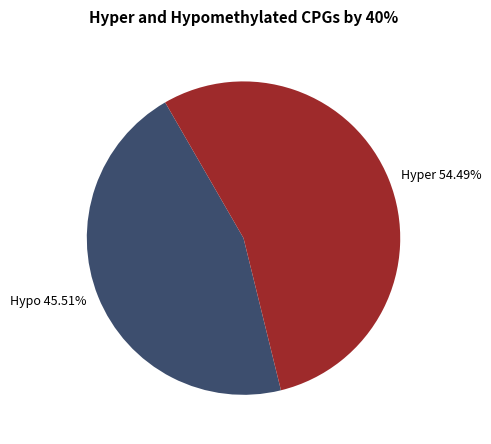

What is the largest slice in the pie chart?

Hyper 54.49%